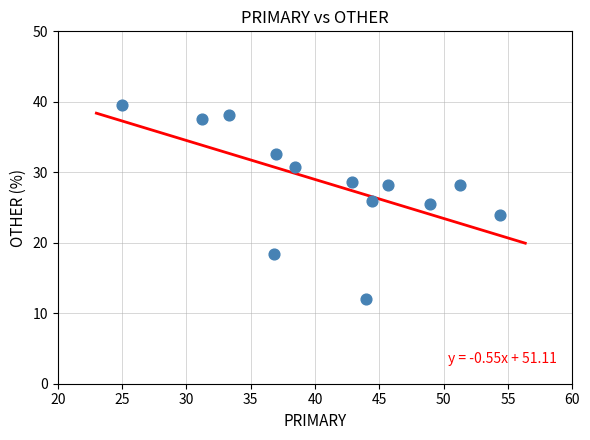

What is the range of Y values (max minus min)?

27.6